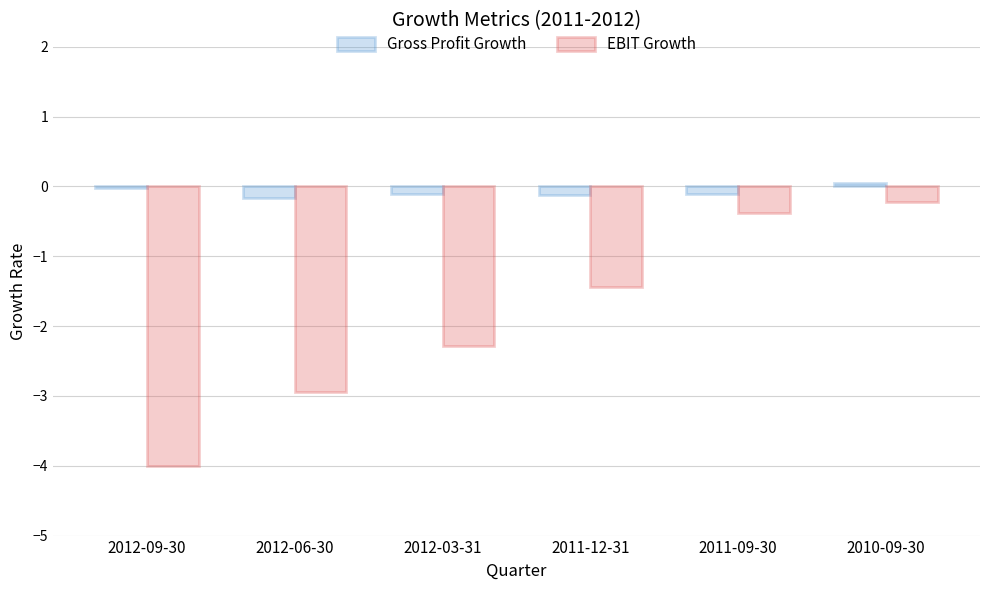

What is the difference between the Gross Profit Growth values at 2011-09-30 and 2012-06-30?

0.1